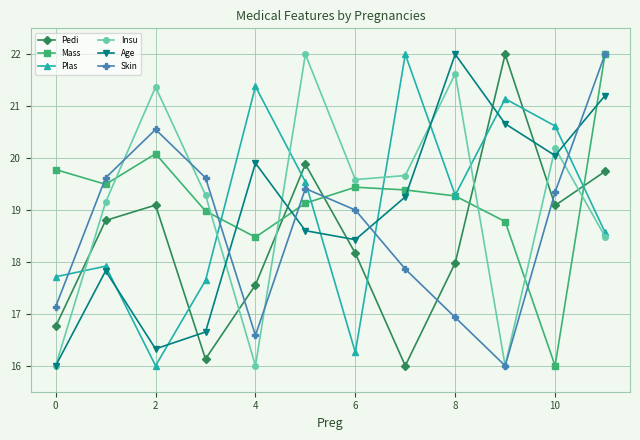

What is the value of the Skin point at the 1st from the left?

17.1